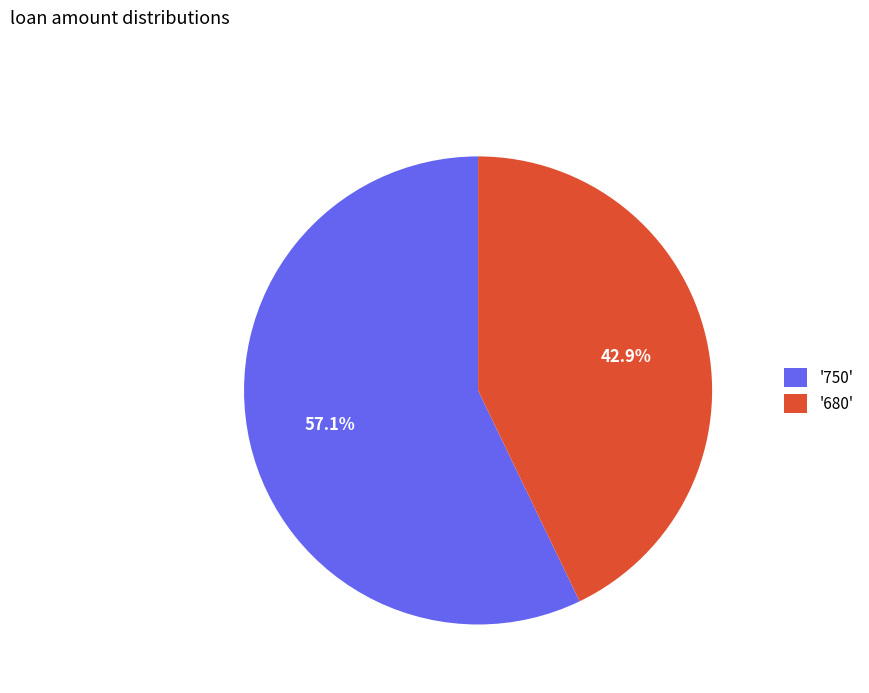

How many slices are in this pie chart?

2